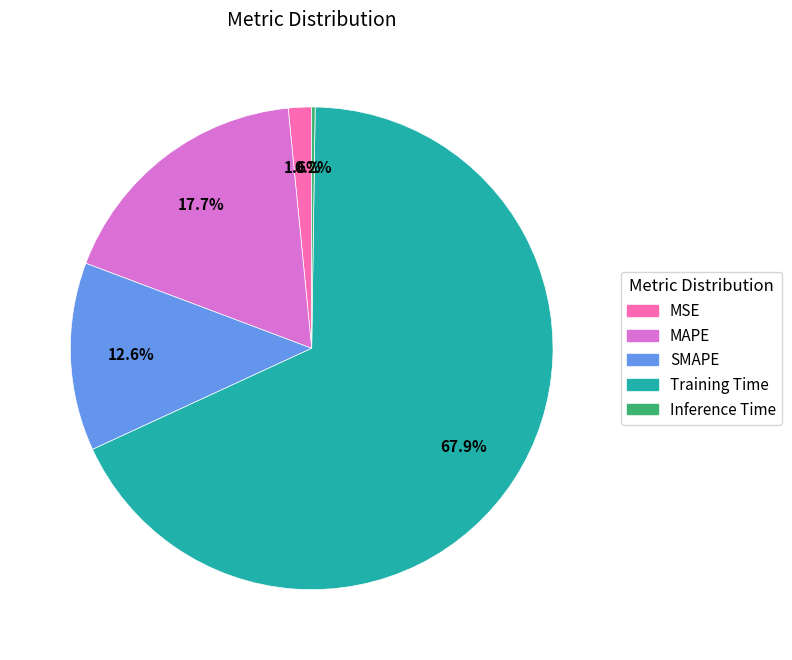

What portion of the pie excludes Training Time?

32.1%